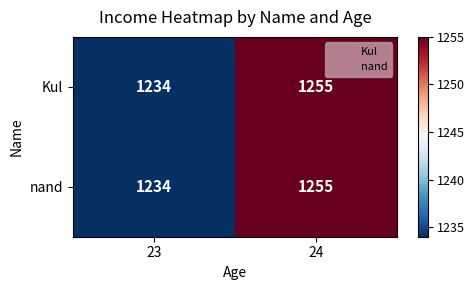

List the labels in order of nand value, smallest first.

23, 24